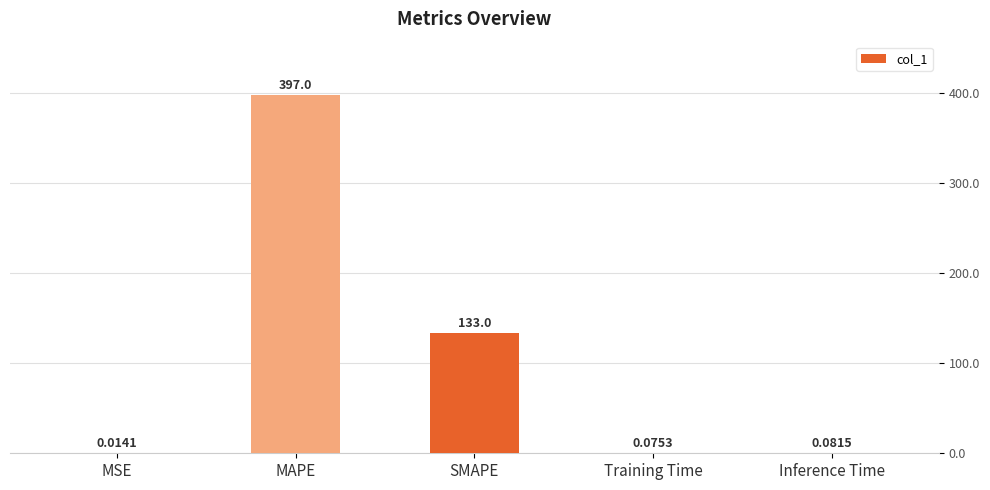

At which label is the value closest to 198?

SMAPE